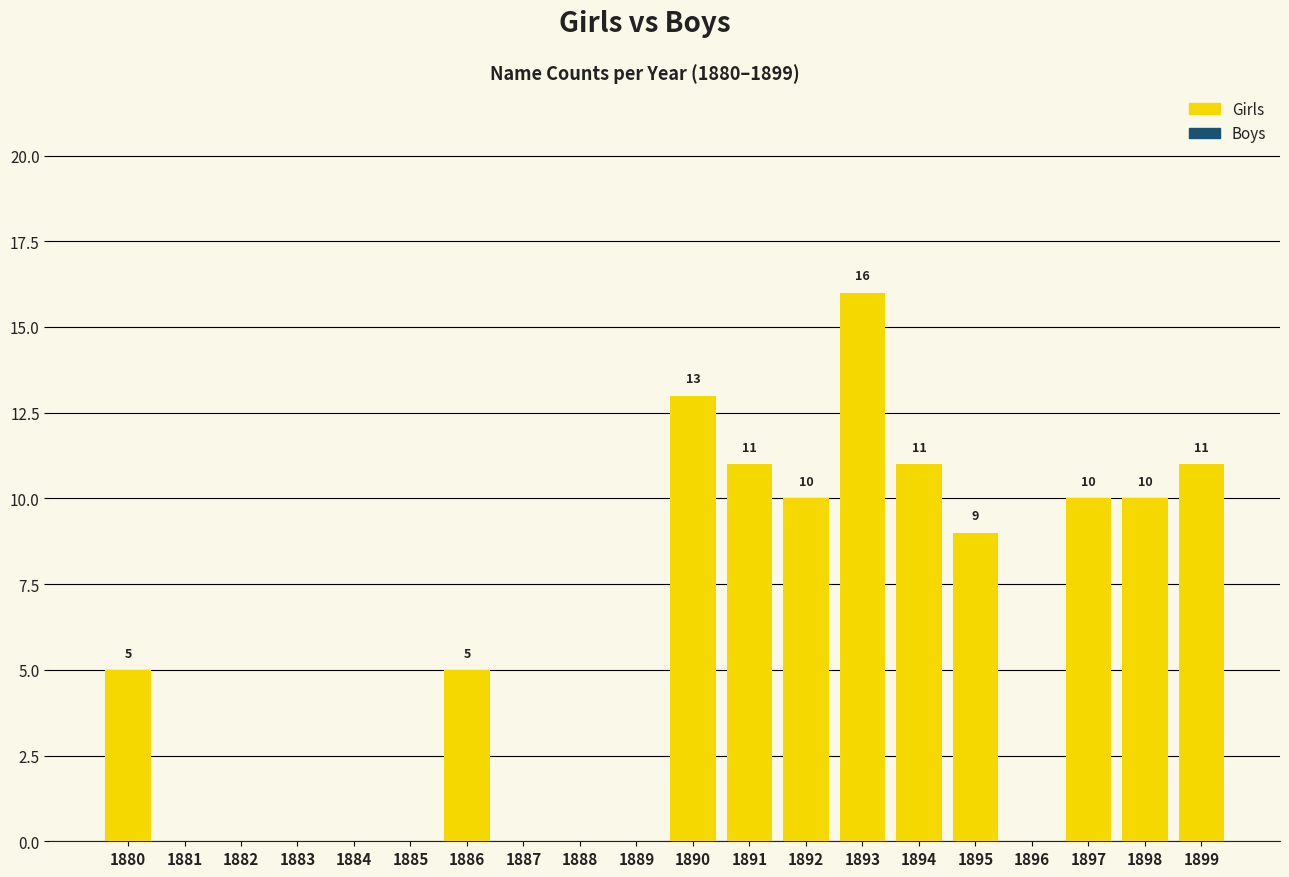

Are the bars horizontal?

No